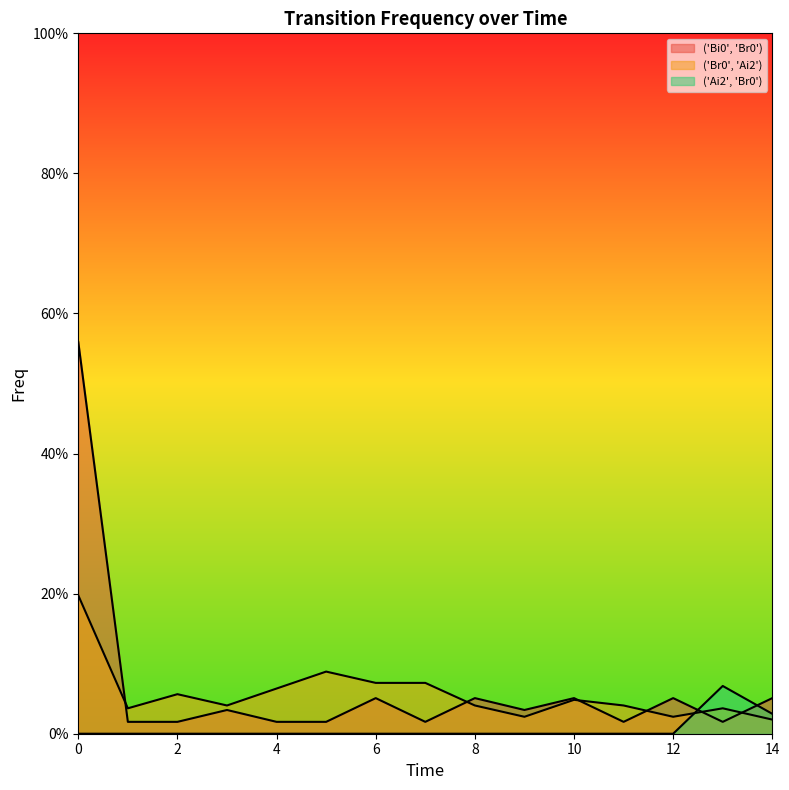

Does the chart display data point markers on the line(s)?

No